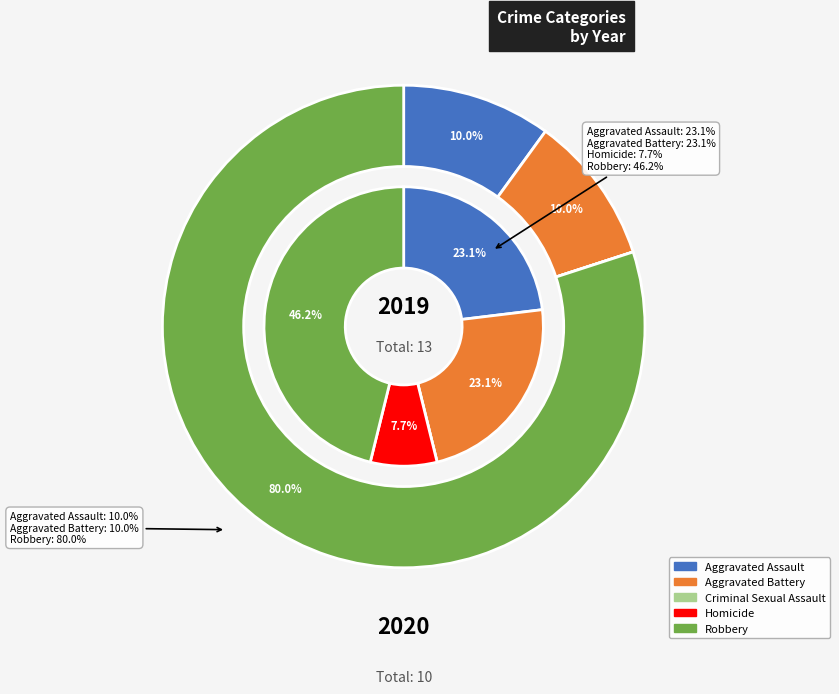

What percentage is NOT represented by values_2019?

76.9%